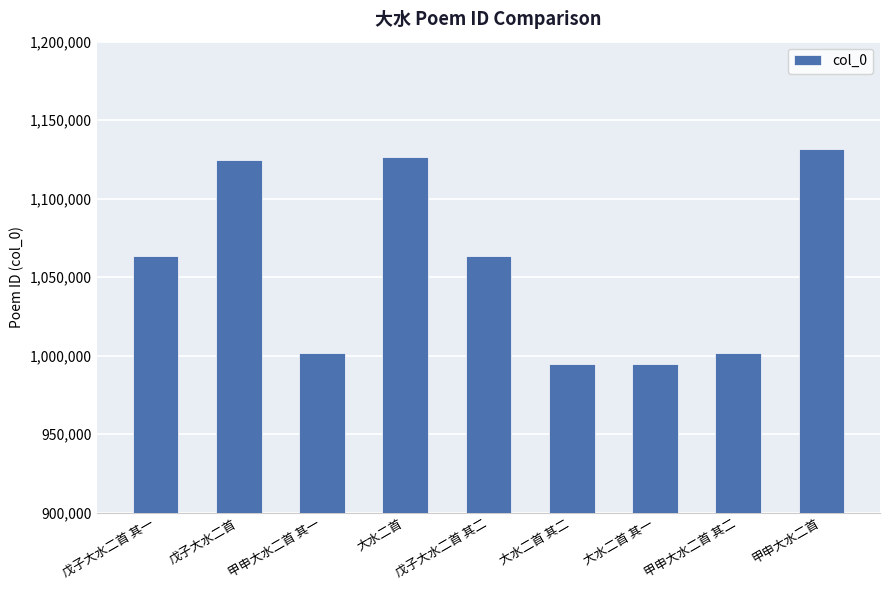

How many distinct data groups are displayed?

1